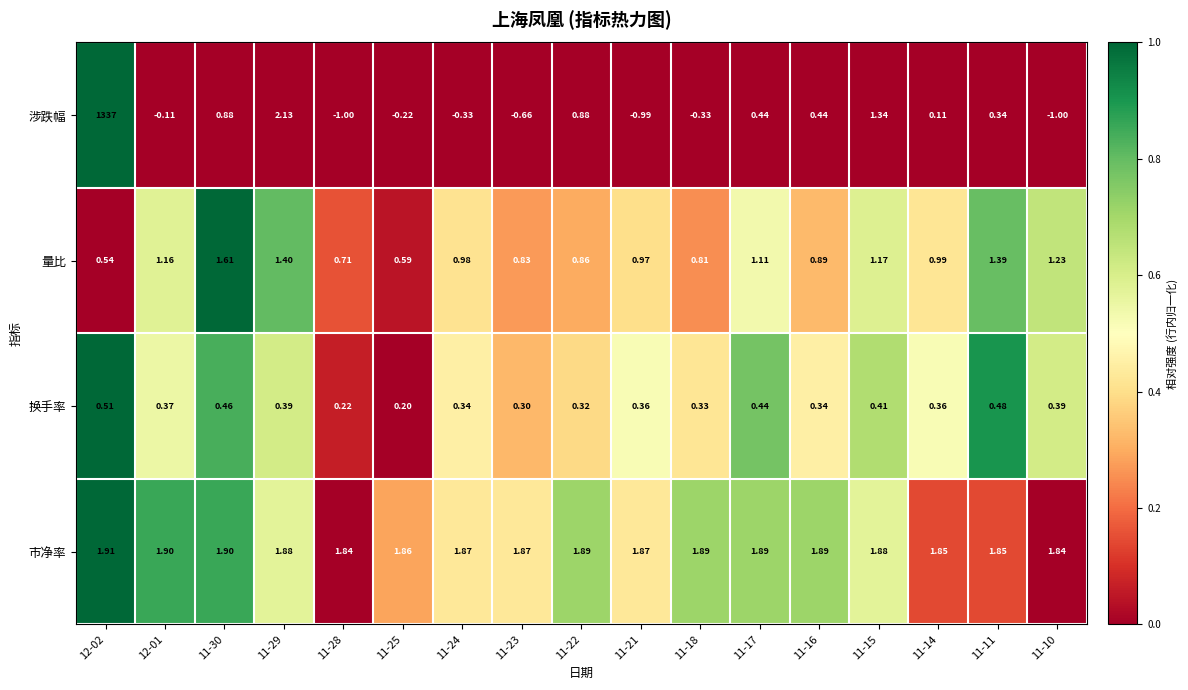

Is the value of 市净率 at 11-24 greater than the value of 量比 at 11-18?

Yes